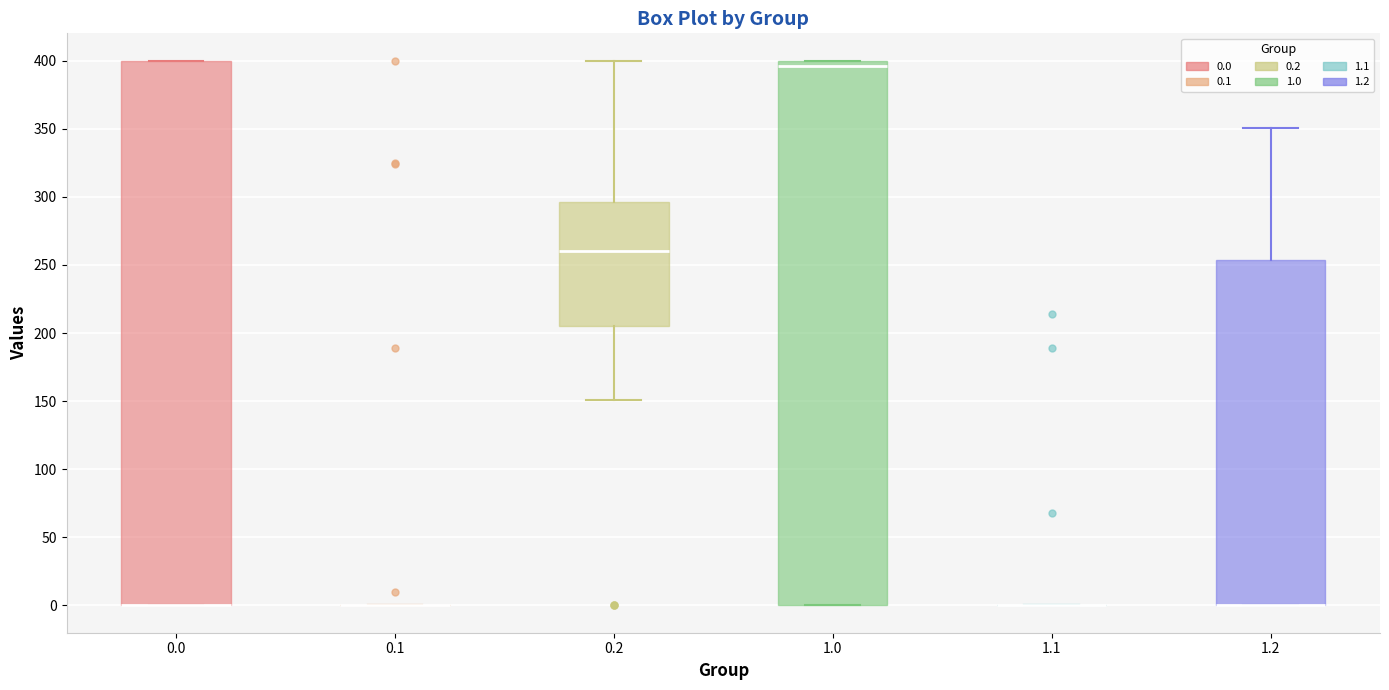

Reading left to right, read every box against the y-axis: the position of its median line, the range the box covers, and the ends of its whiskers. The values are not printed on the chart, so give them approximately, as read against the axis.

0.0: median 0 (drawn on the box's lower edge), box 0 to 400, whiskers 0 to 400
0.1: box collapsed to a line at 0, whiskers 0 to 0
0.2: median 260, box 205 to 295, whiskers 150 to 400
1.0: median 395, box 0 to 400, whiskers 0 to 400
1.1: box collapsed to a line at 0, whiskers 0 to 0
1.2: median 0 (drawn on the box's lower edge), box 0 to 255, whiskers 0 to 350